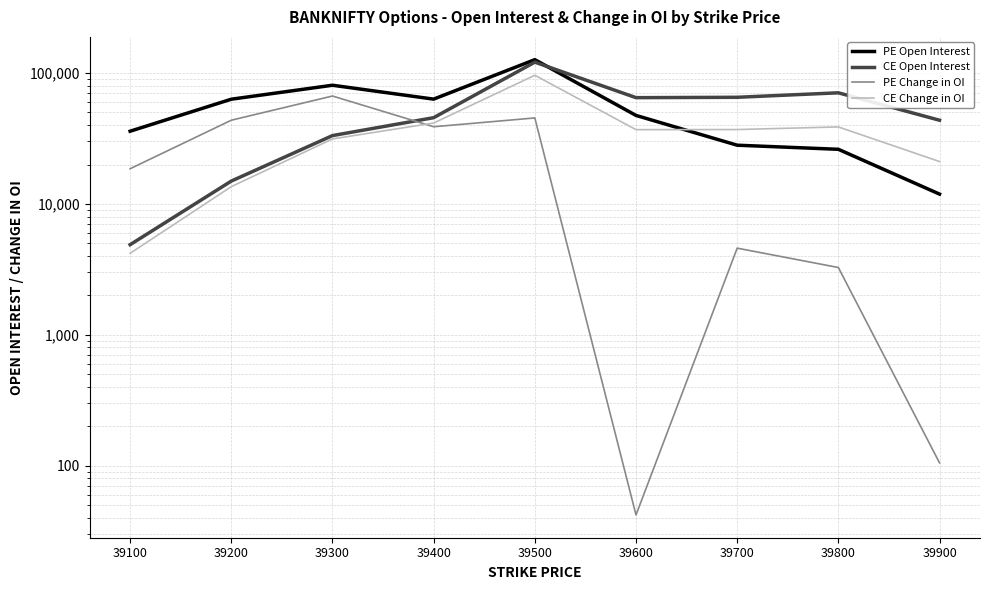

What is the value of the PE Change in OI point at the 2nd from the left?

43626